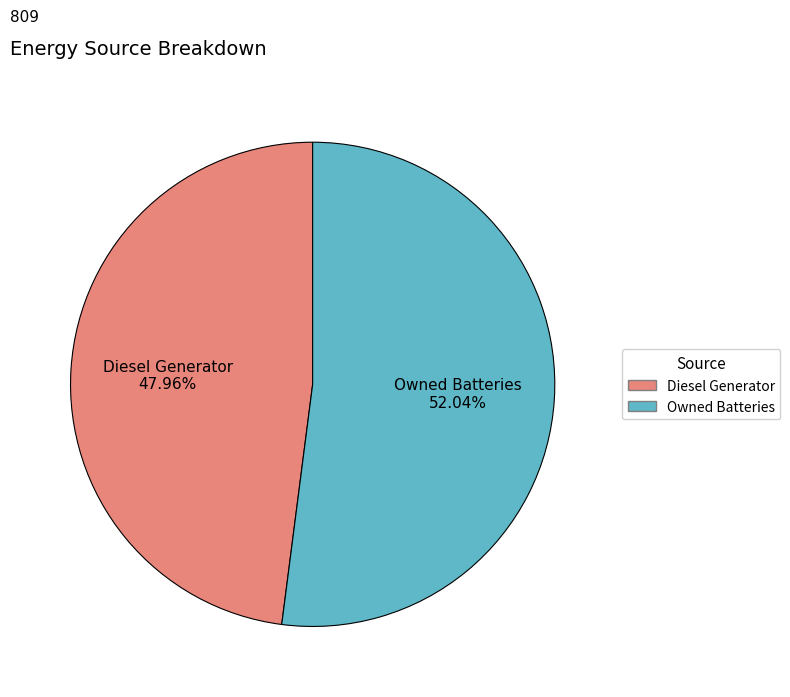

Count the number of slices in the pie.

2